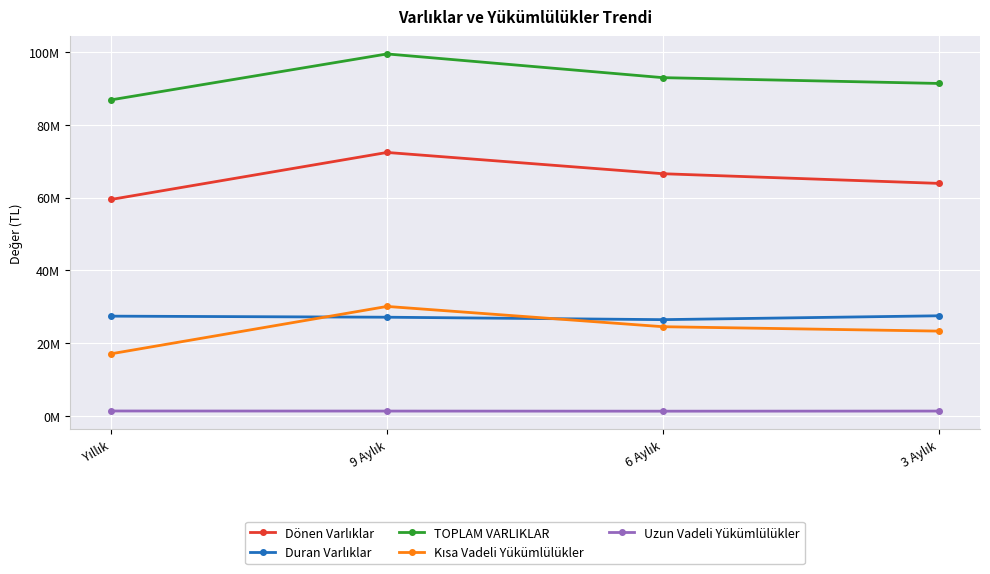

What is the difference between the maximum and minimum values in the Kısa Vadeli Yükümlülükler series?

13015399